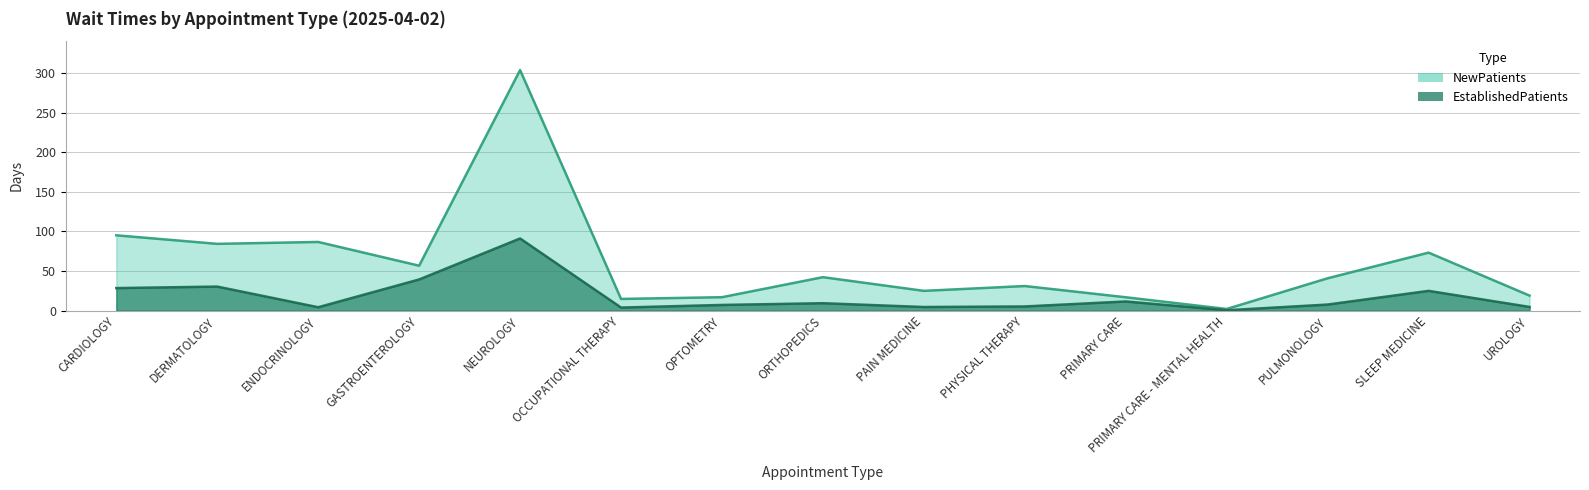

How many data points does each series have?

15